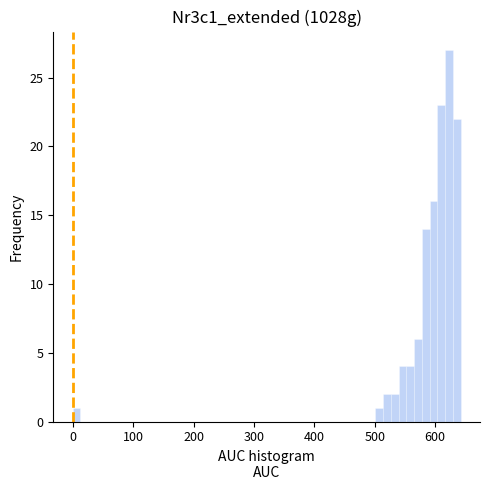

Read against the x-axis, roughly where is the centre of the tallest bar?

620